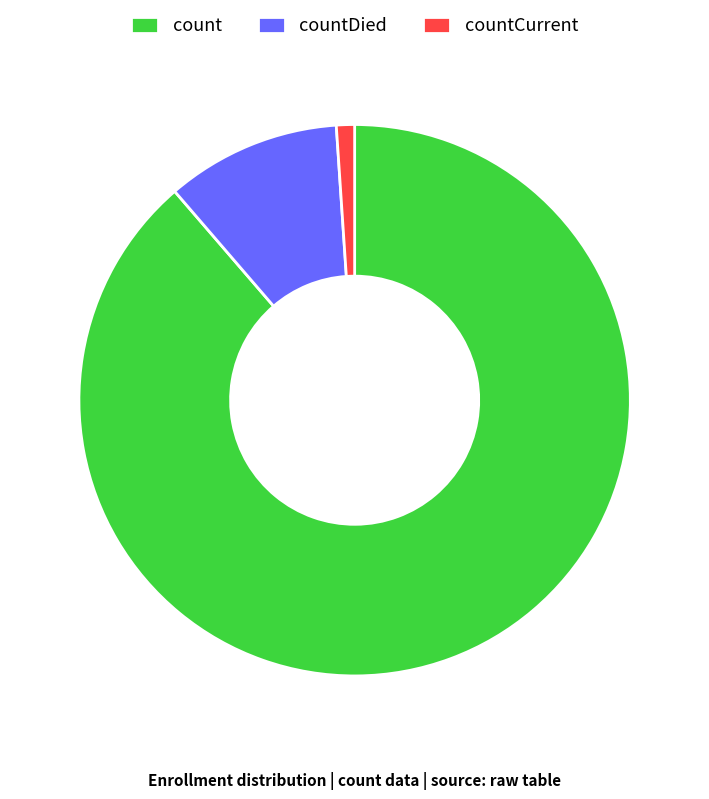

Rank the categories by value from lowest to highest.

countCurrent, countDied, count